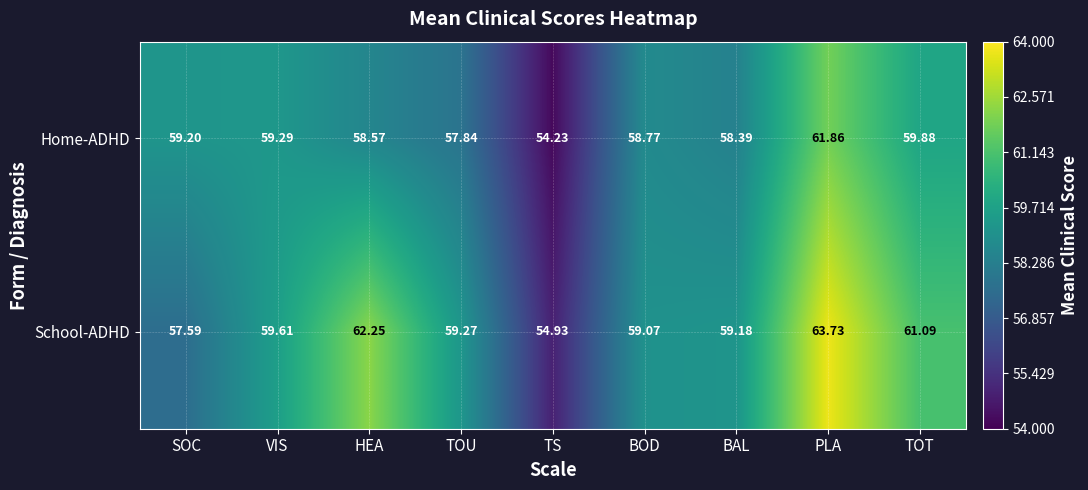

What is the greatest value displayed?

63.7